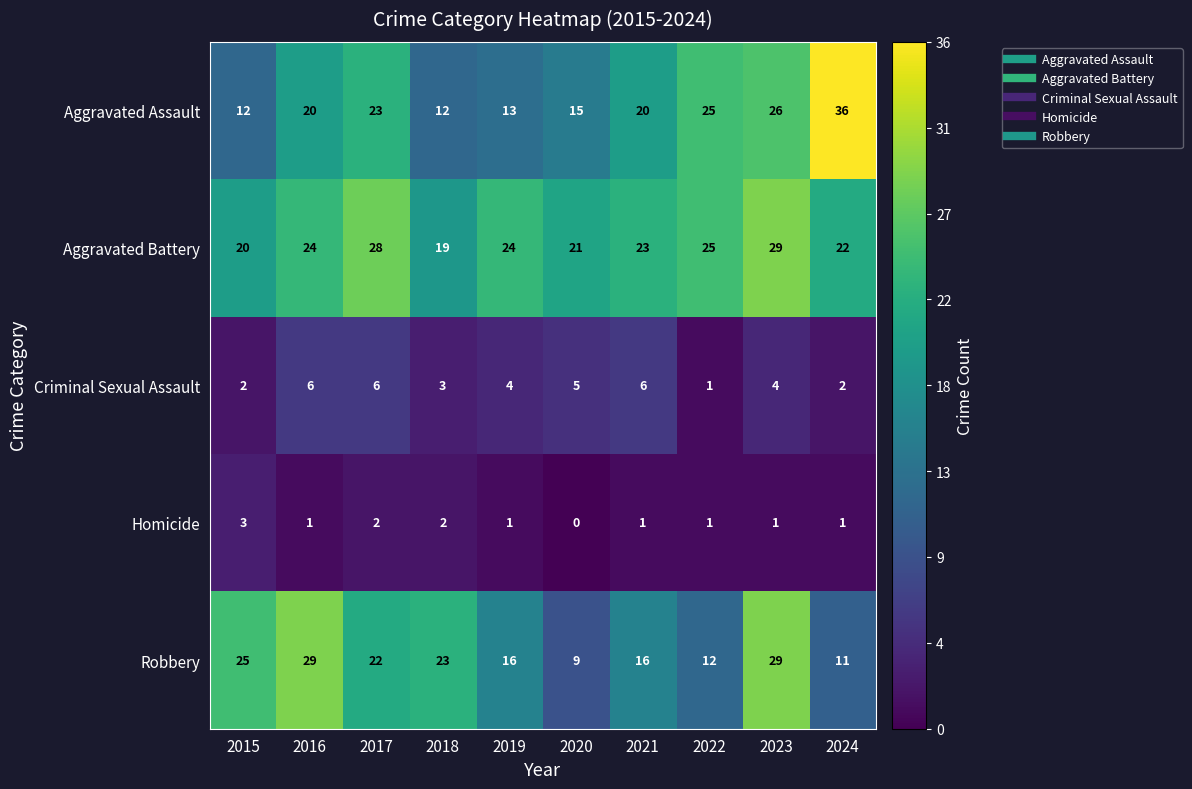

What is the spread (max minus min) of values at 2024?

35